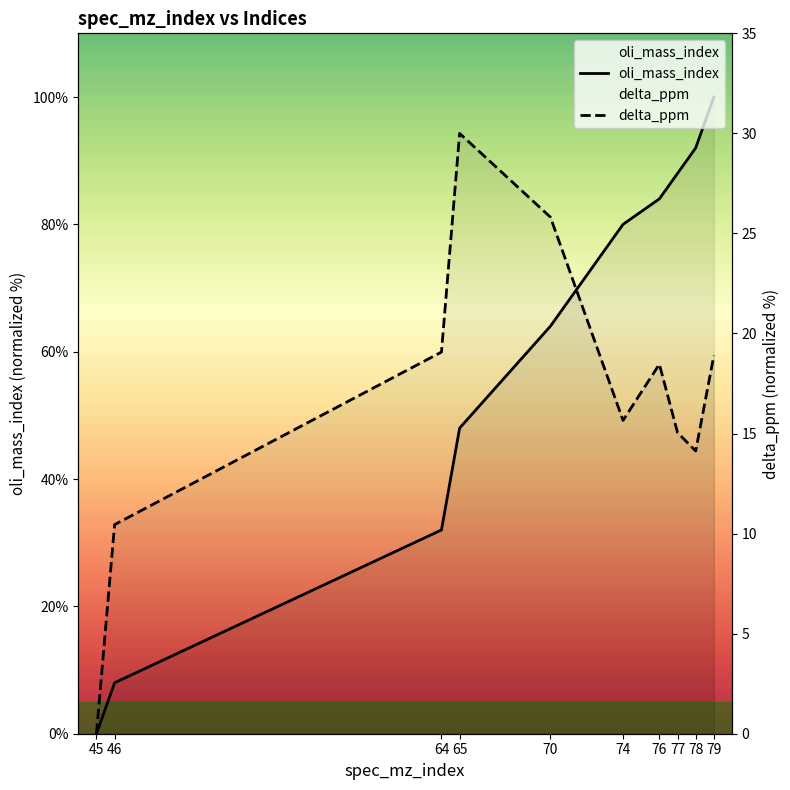

How many data points in delta_ppm are above 18?

5